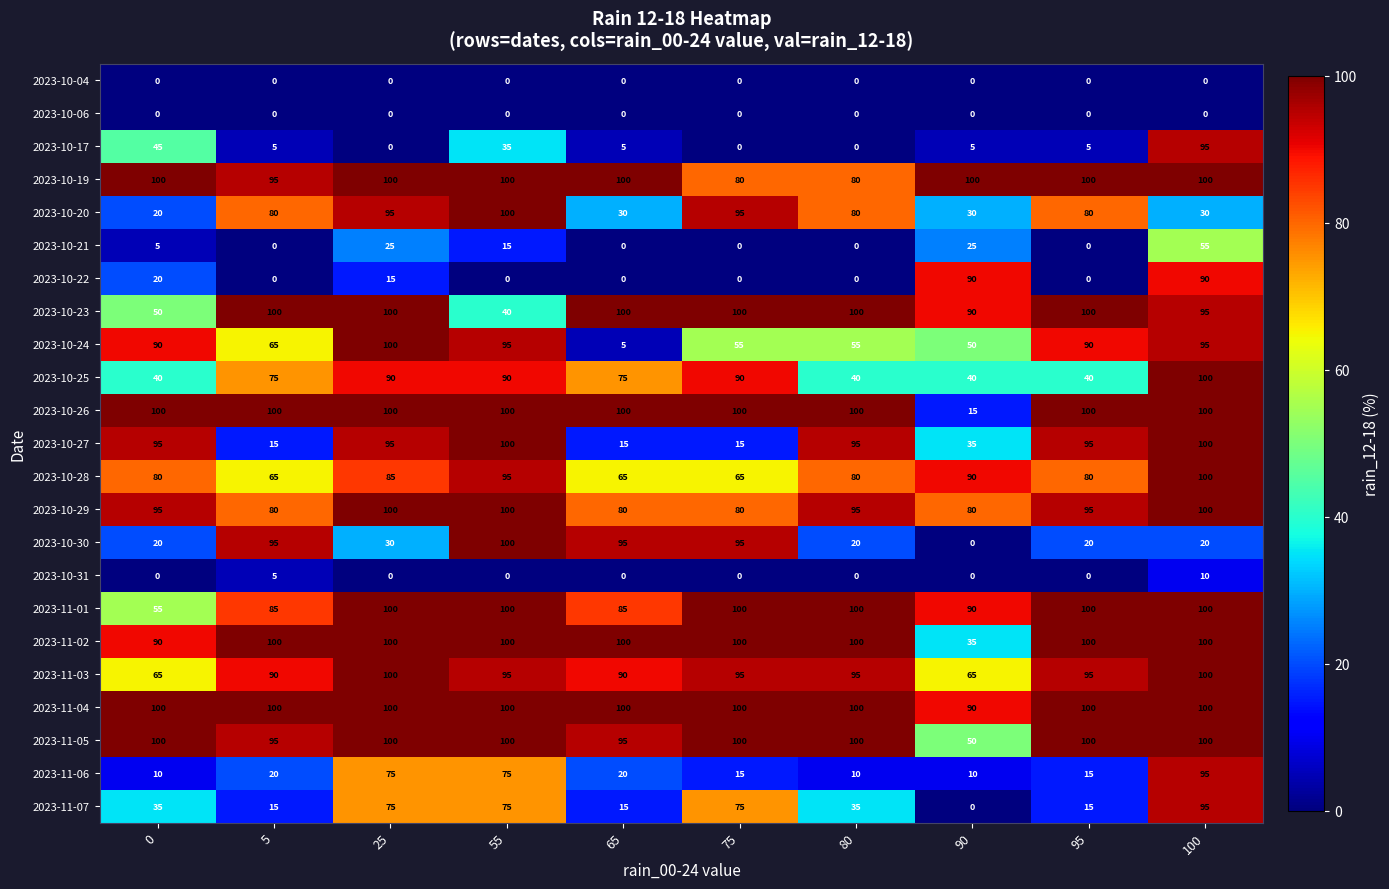

The 2023-10-19 series shows 80 at 80. True or false?

True